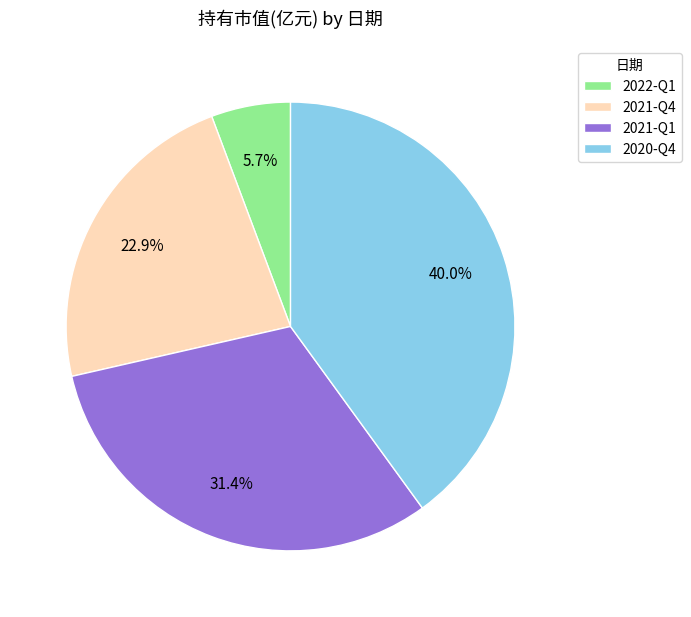

Does 2021-Q4 represent more than half of the total?

No